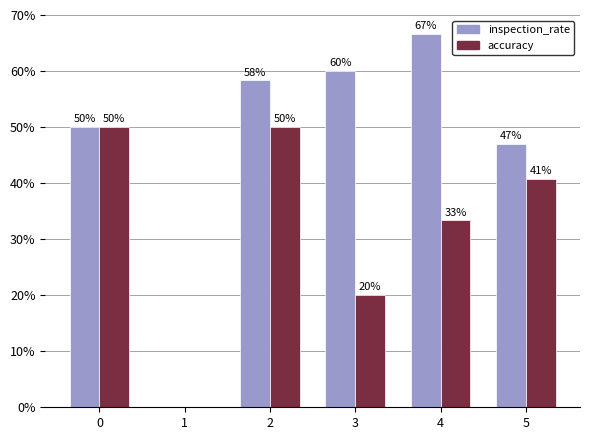

Does the chart contain stacked bars?

No